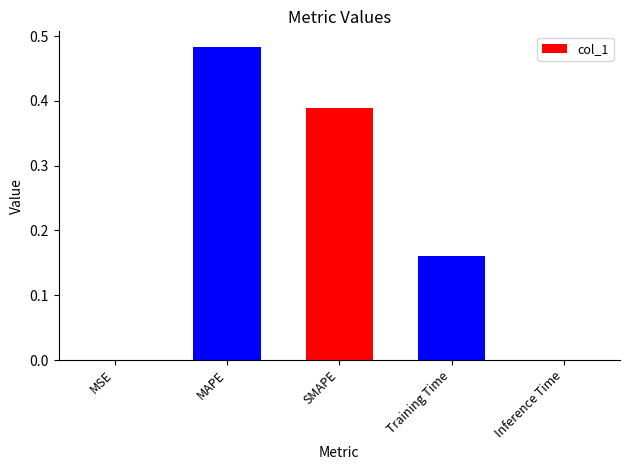

Which category has the highest value across all series?

MAPE